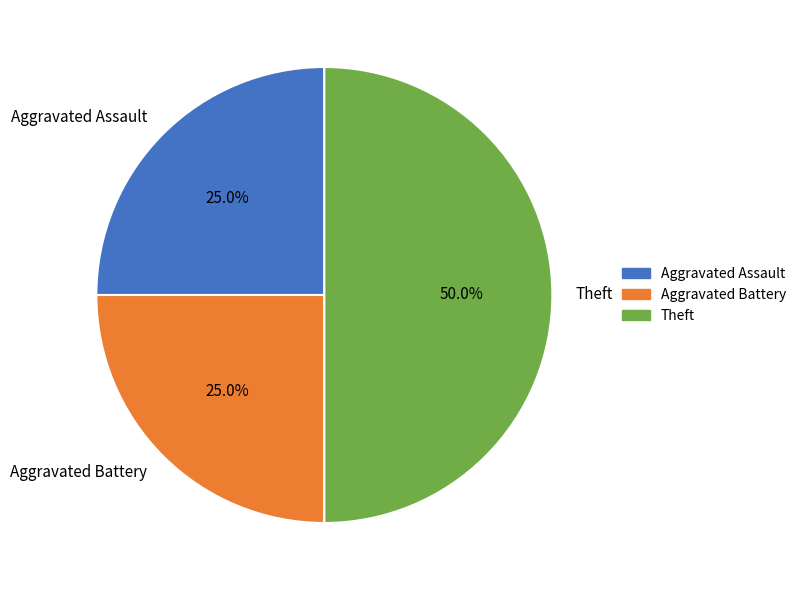

Approximately how many times larger is the value at Aggravated Assault compared to Aggravated Battery?

1.0